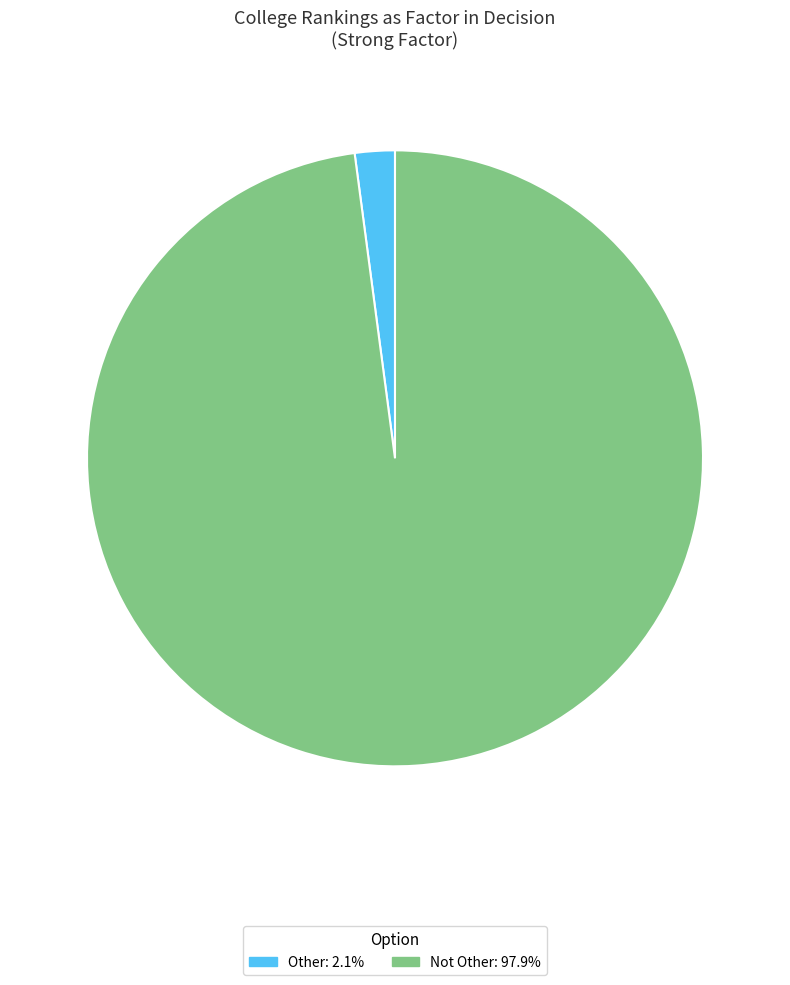

Which category has the biggest portion of the pie?

Not Other